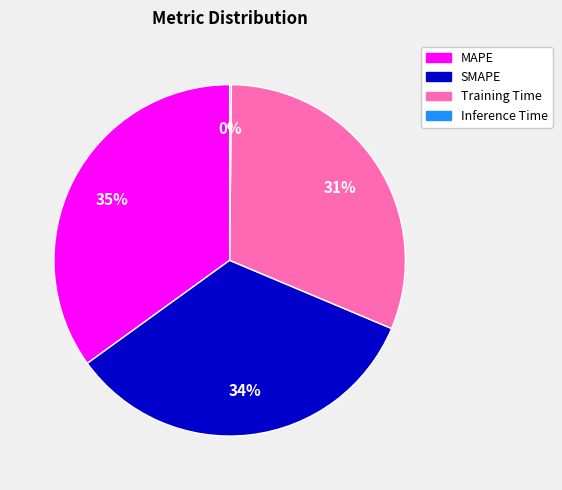

True or false: MAPE accounts for 44% of the total.

False